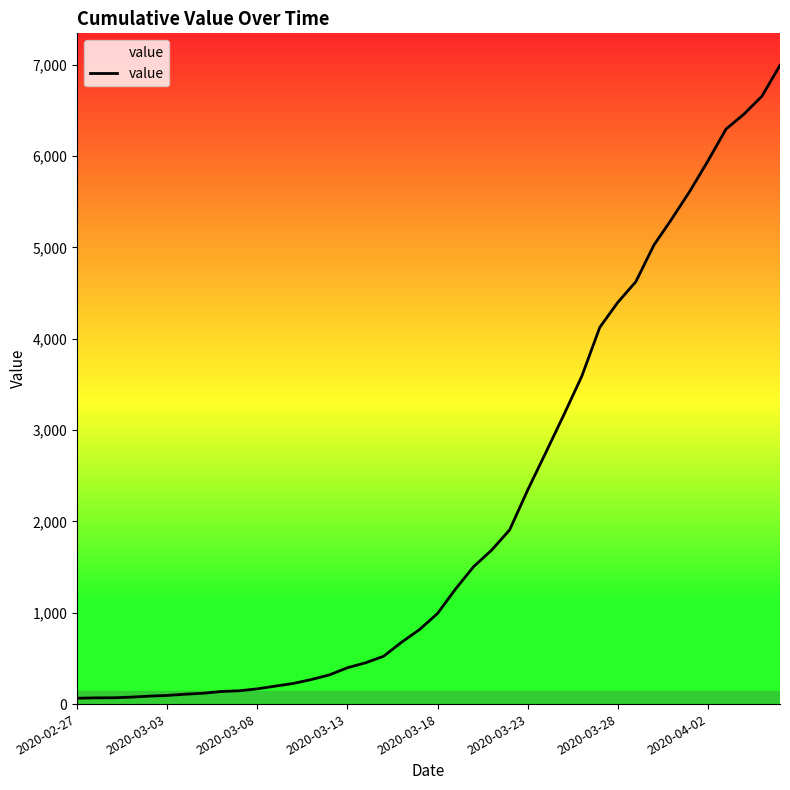

How many lines are shown in the chart?

1